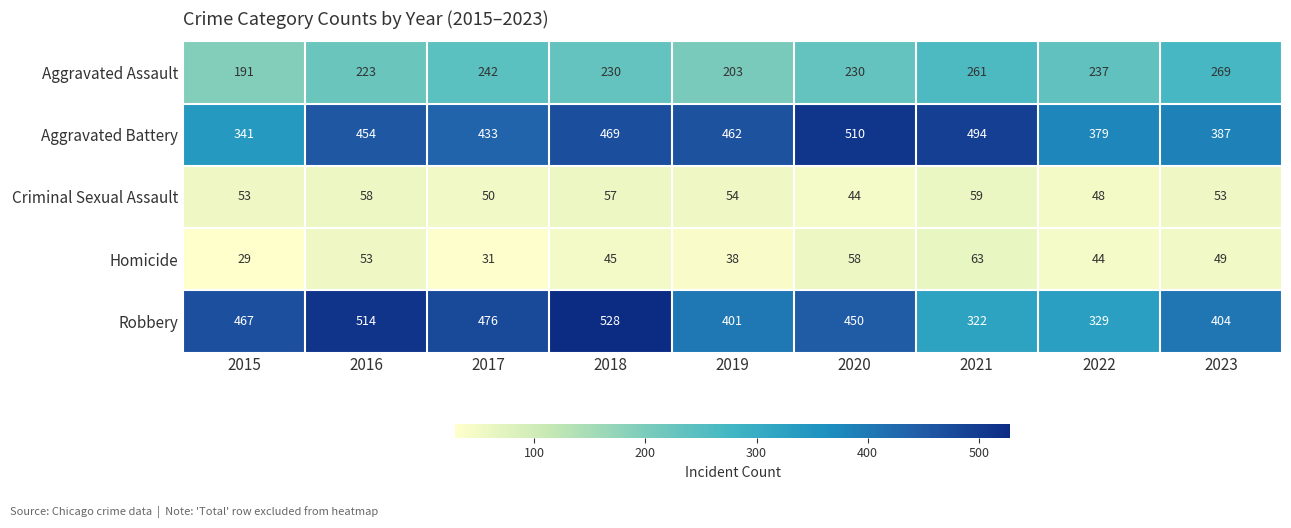

What value does the Robbery series have at 2020, to the nearest 10?

450